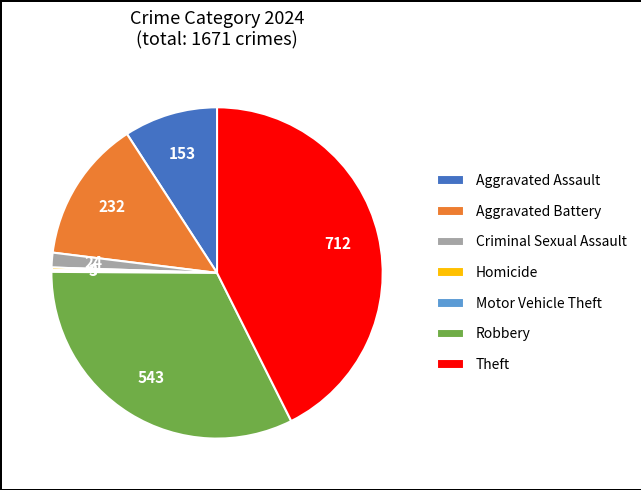

What is the largest slice in the pie chart?

Theft